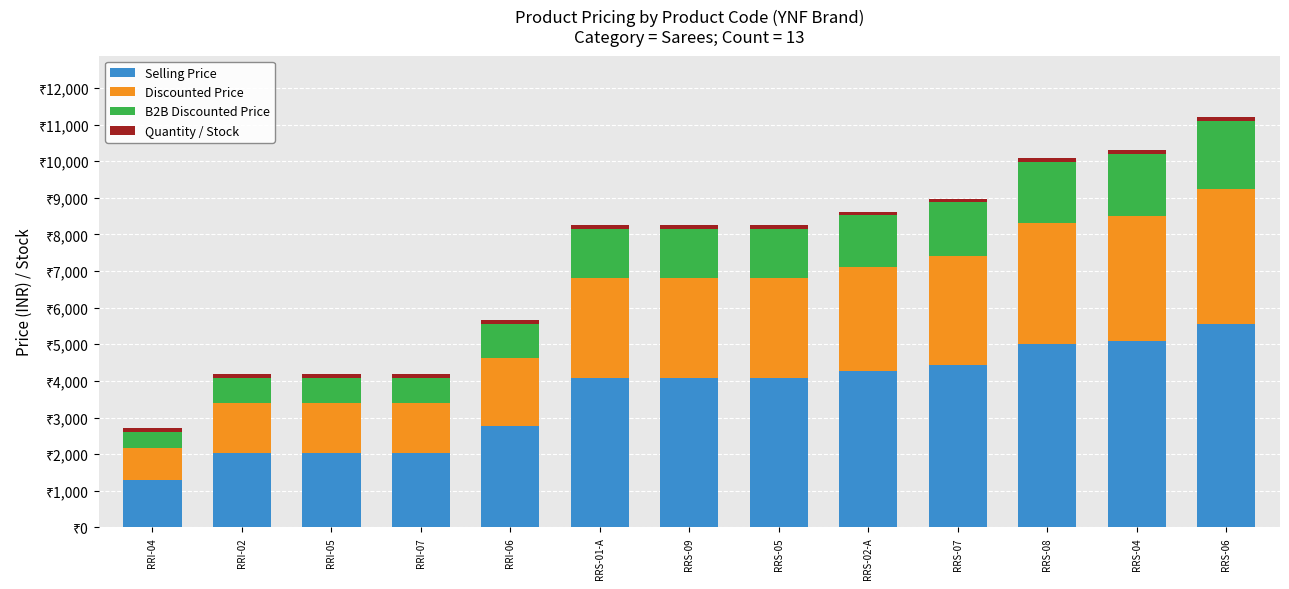

Are the bars horizontal?

No